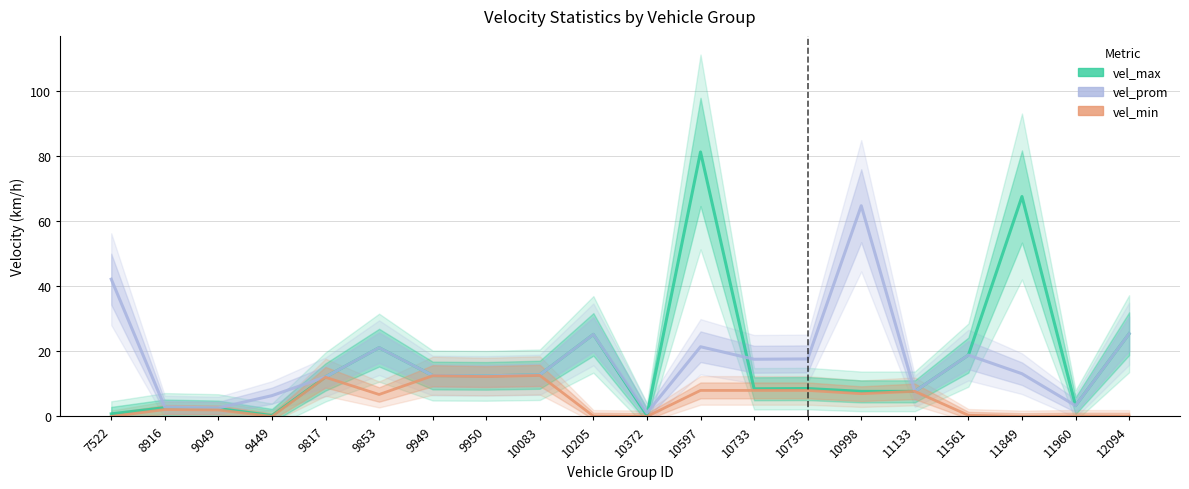

What is the average value of the vel_prom series?

17.1